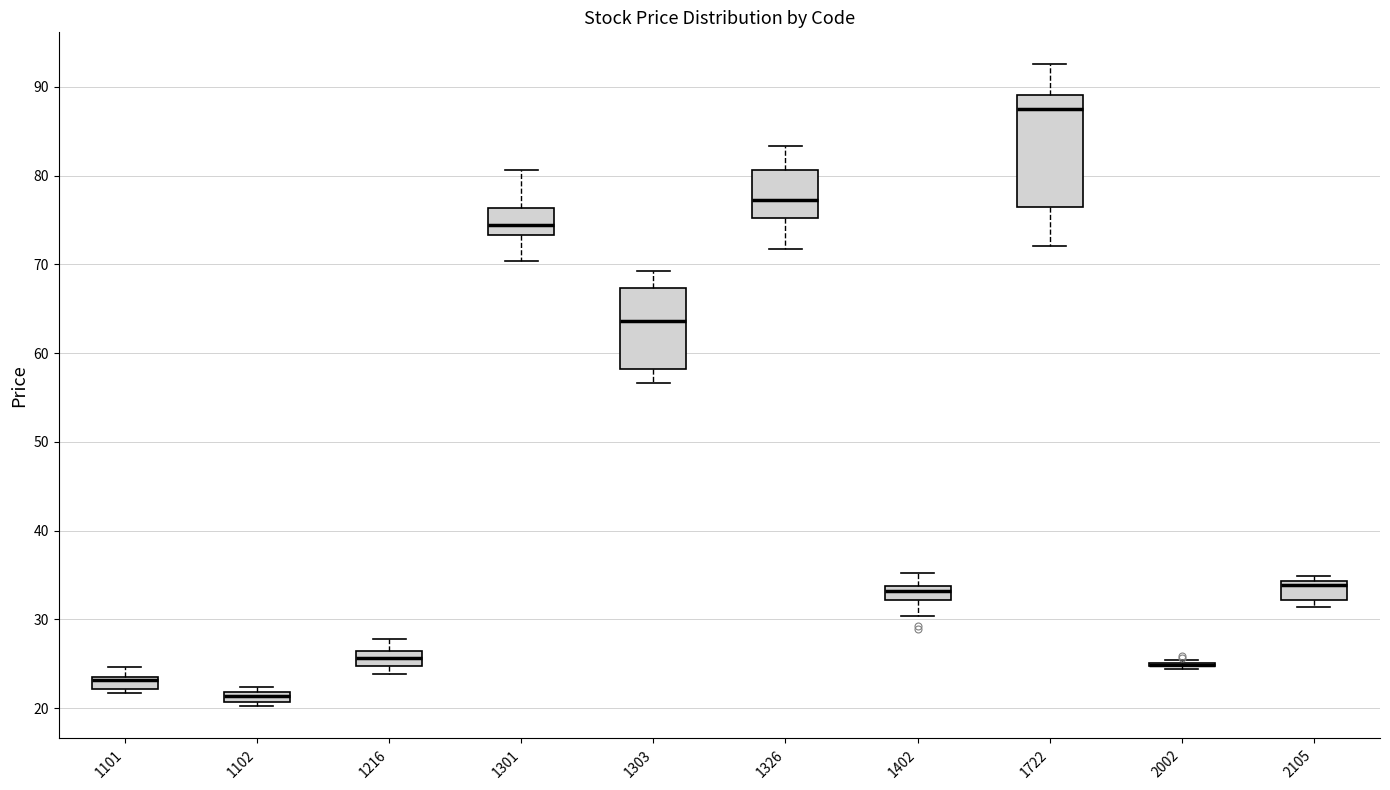

Where is the upper edge of the box at x = 1101 on the y-axis? The values are not printed on the chart, so give them approximately, as read against the axis.

23